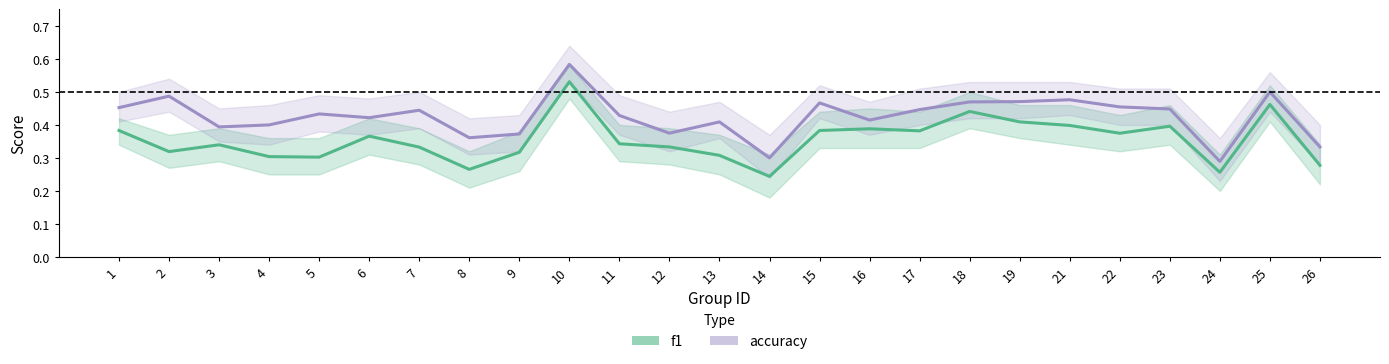

What is the sum of the accuracy values at 13 and 14?

0.7